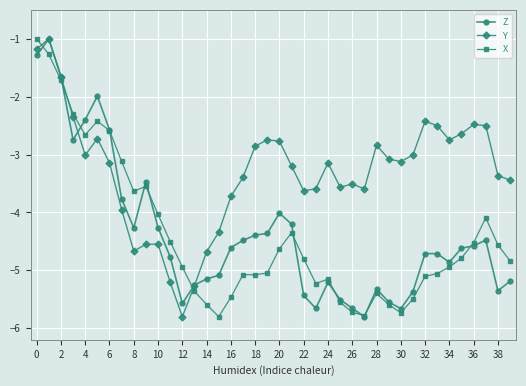

What is the value of the X point at the 34th from the left?

-5.1